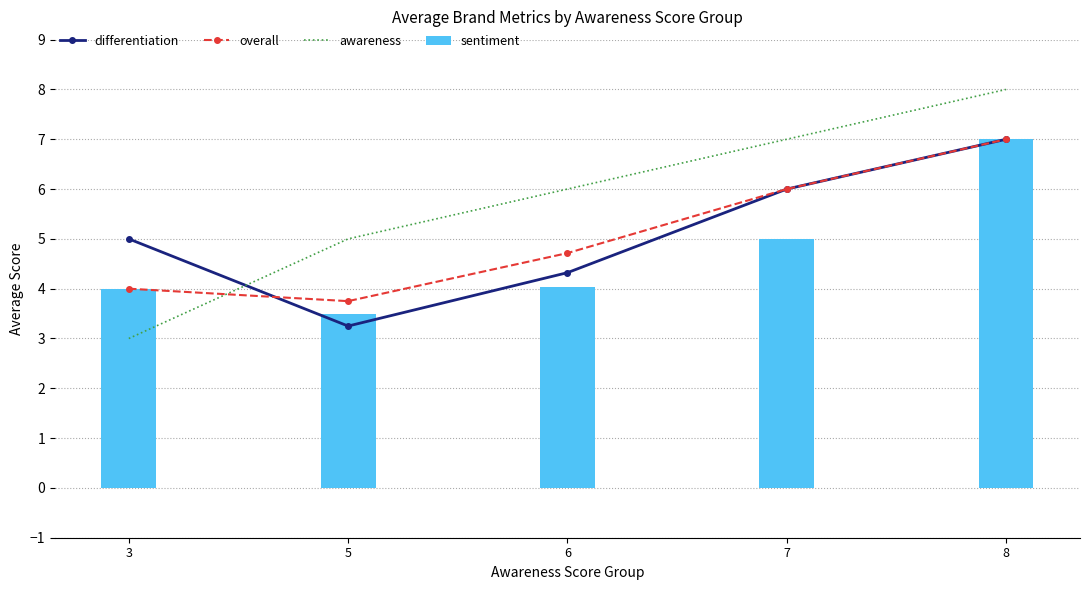

What is the maximum value shown in the chart?

8.0